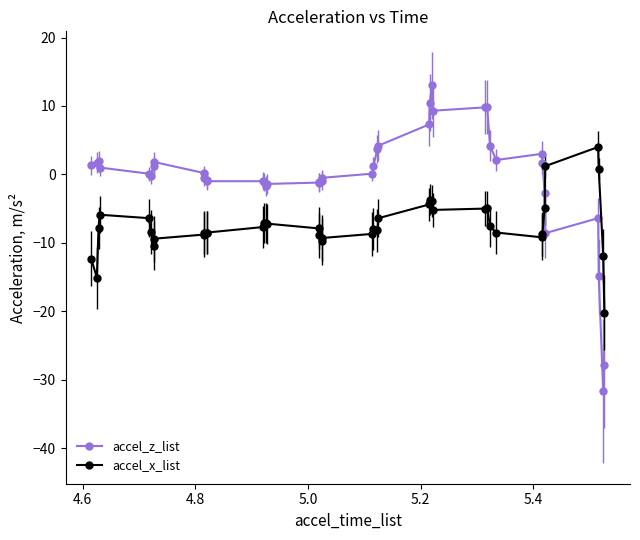

Rank the series by their maximum value, from highest to lowest.

accel_z_list, accel_x_list